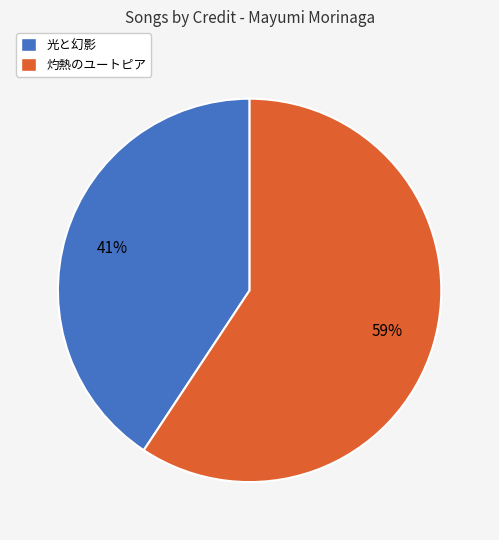

Which has a higher value, 灼熱のユートピア or 光と幻影?

灼熱のユートピア